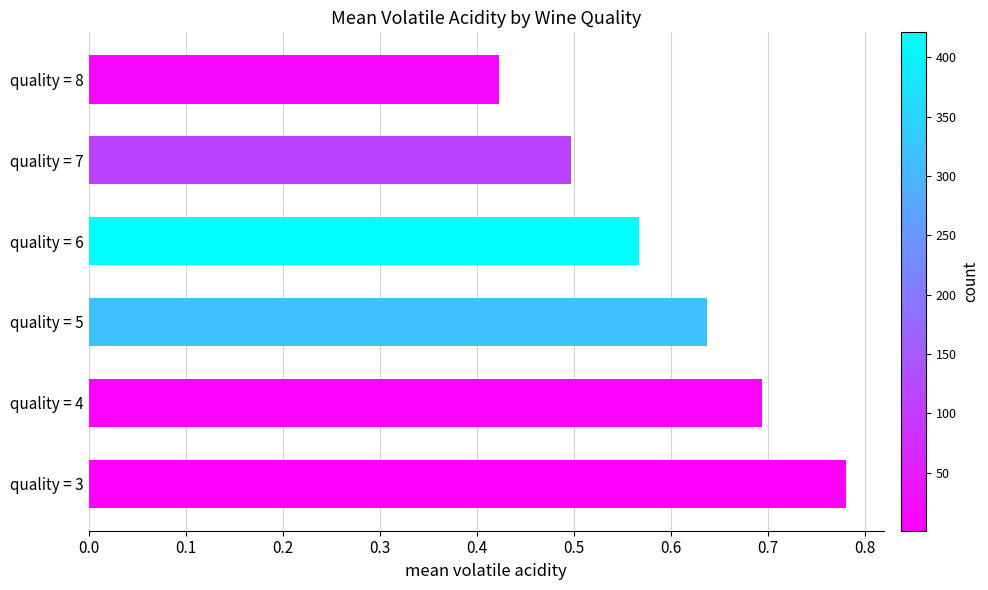

Where is the data nearest to the value 0?

quality = 8